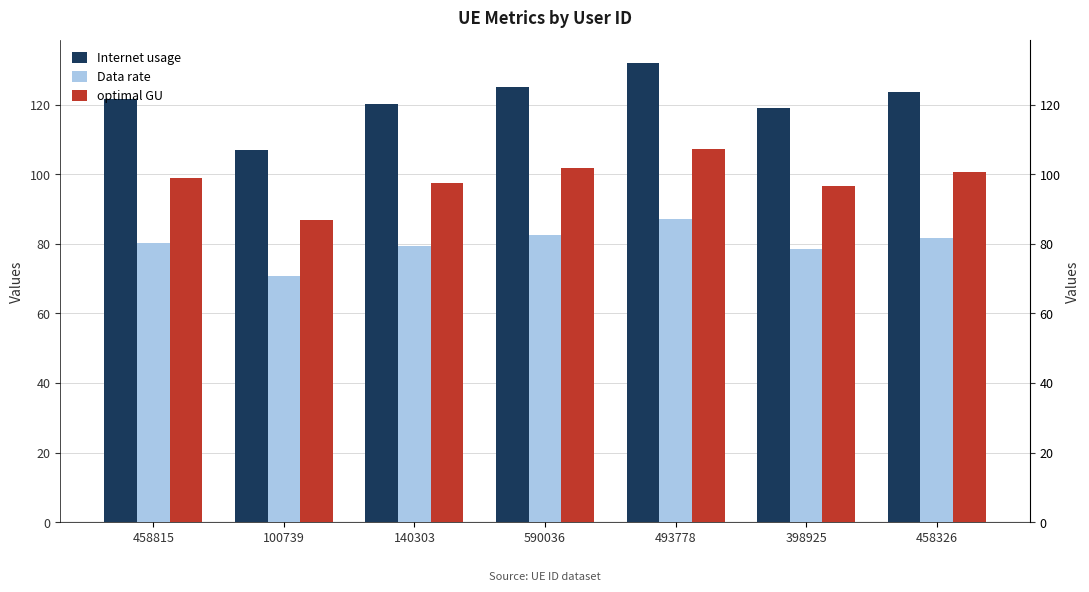

The value of Internet usage at 140303 is 64.6. True or false?

False